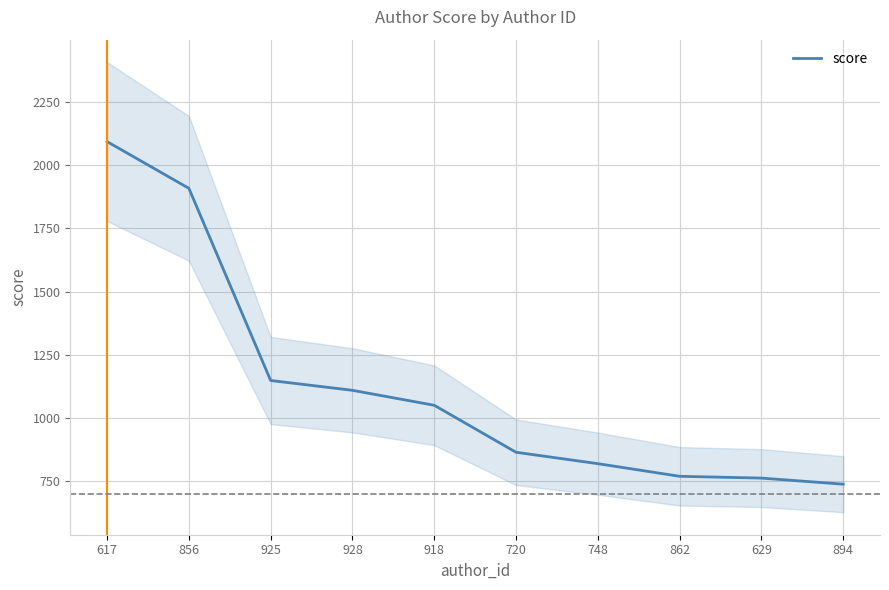

How many categories are shown in the chart?

10